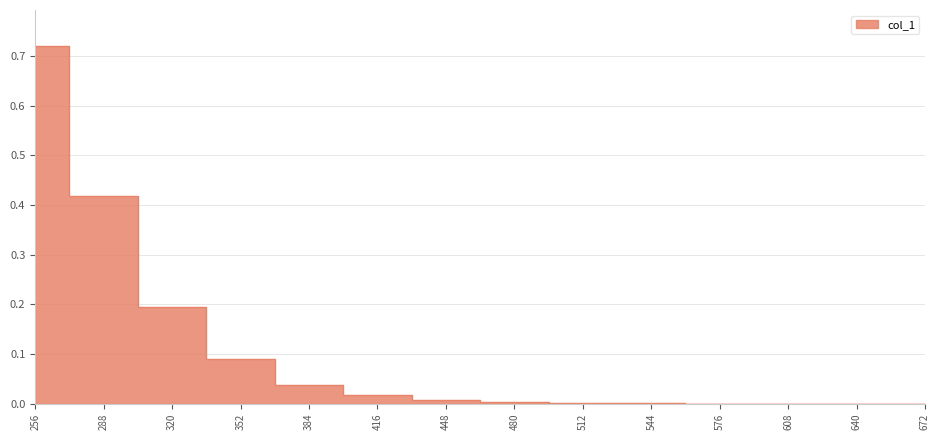

Reading left to right, transcribe all the data shown in this chart.

256=0.7	288=0.4	320=0.2	352=0.1	384=0.0	416=0.0	448=0.0	480=0.0	512=0.0	544=0.0	576=0.0	608=0.0	640=0.0	672=0.0